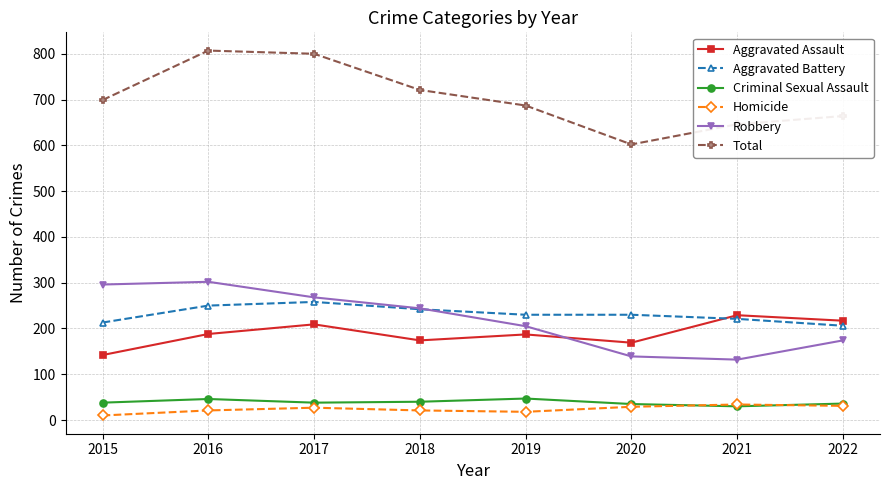

True or false: Aggravated Battery and Total intersect in this chart.

False